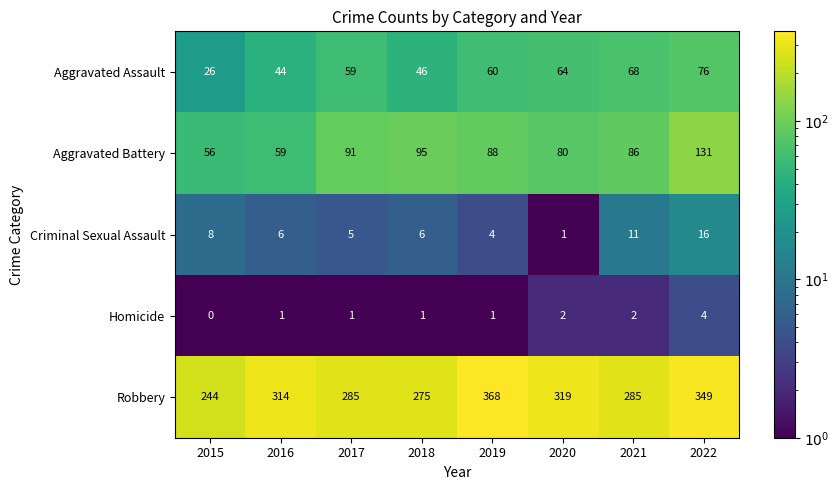

What value does the Aggravated Assault series have at 2020?

64